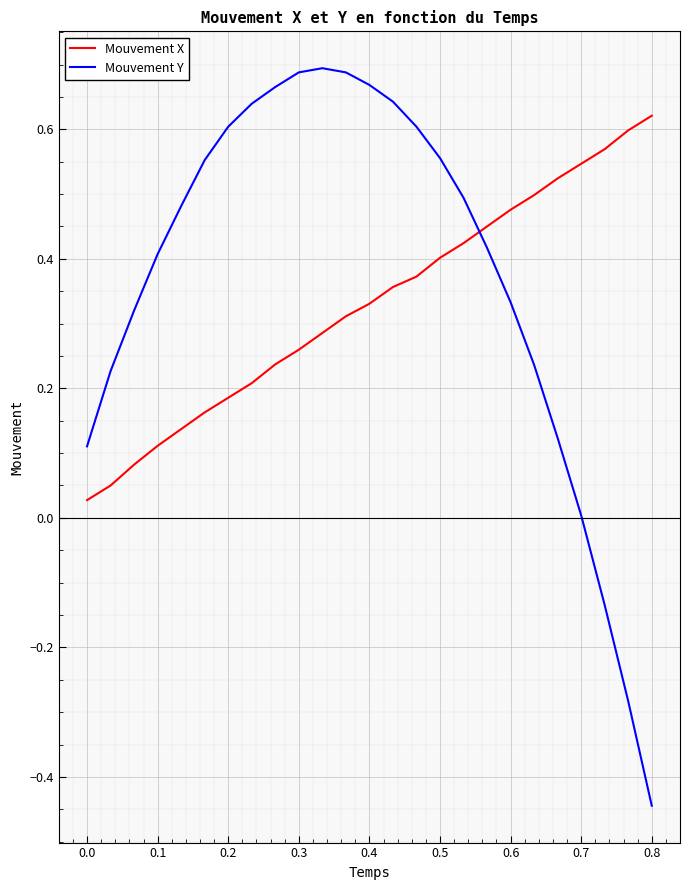

Count the number of categories in the chart.

25